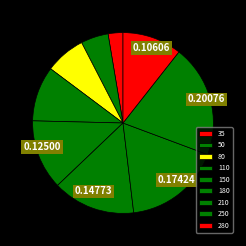

How many slices are in this pie chart?

9